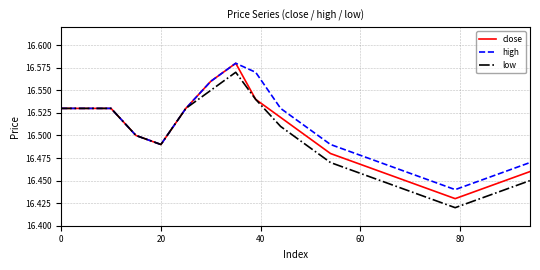

Does the chart display data point markers on the line(s)?

No